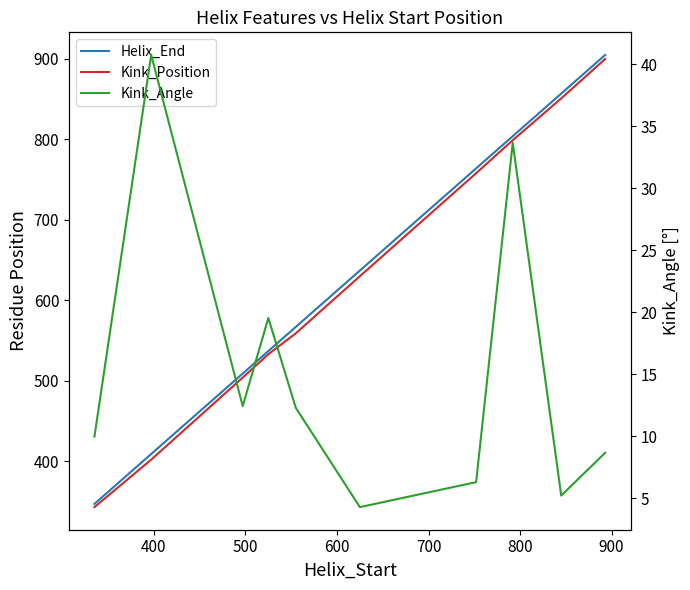

At how many categories does at least one series exceed 326?

10